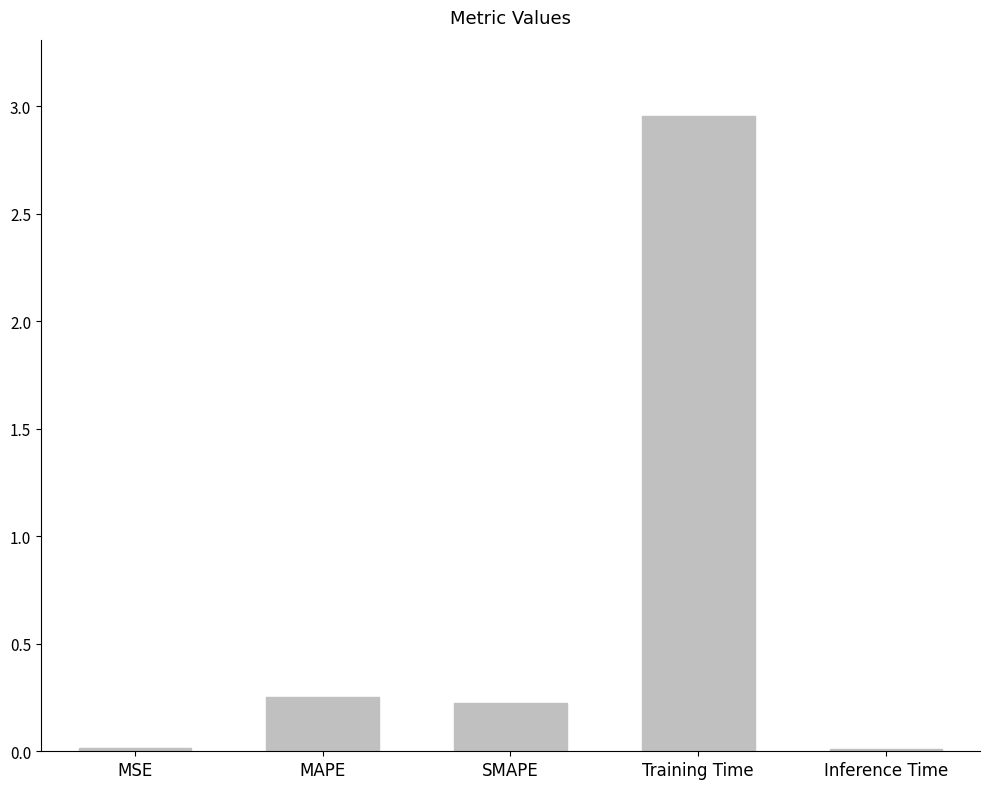

What is the difference between the maximum and second lowest values?

2.9